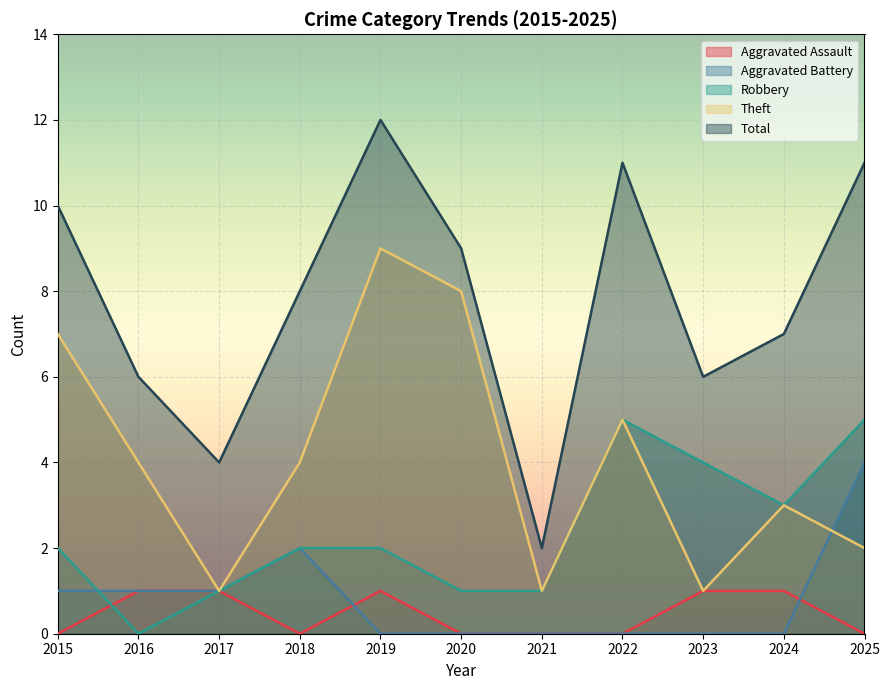

At 2025, list the series in order from largest to smallest.

Total, Robbery, Aggravated Battery, Theft, Aggravated Assault